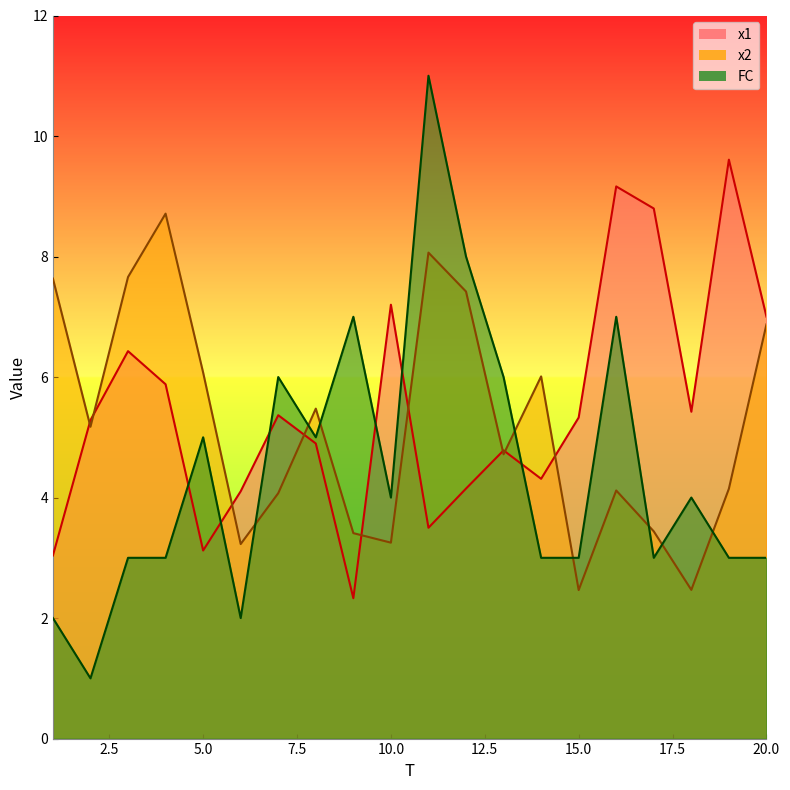

What is the approximate value of FC at 12?

8.0